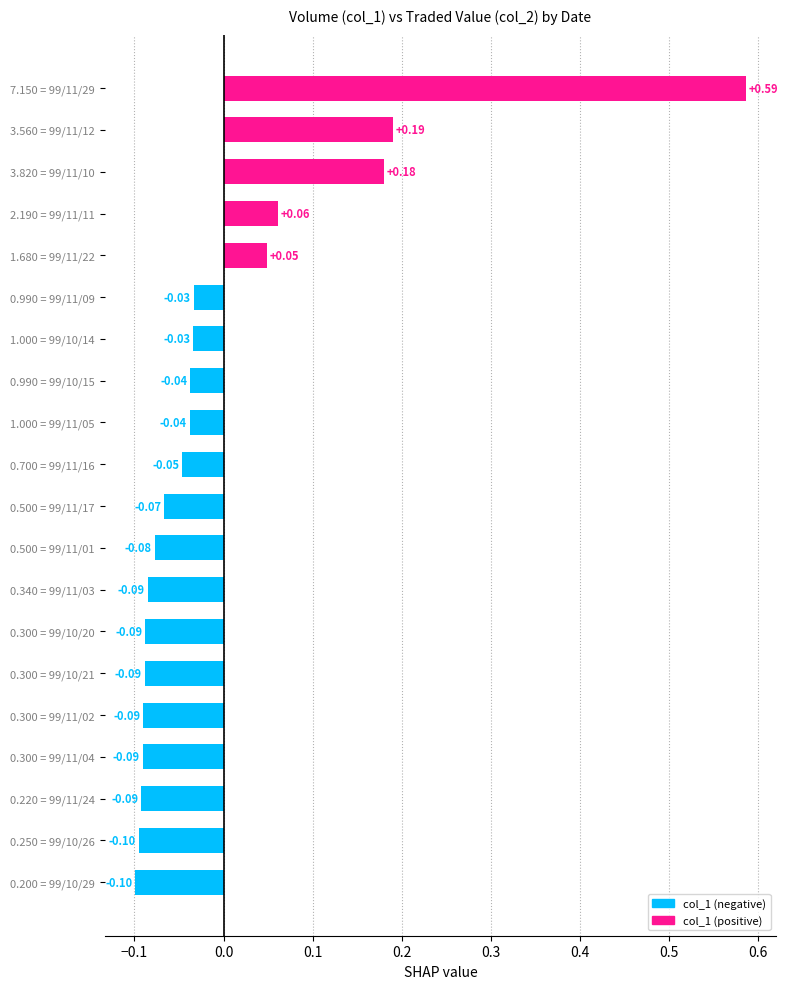

What is the change in value from 0.200 = 99/10/29 to 0.990 = 99/10/15?

+0.1